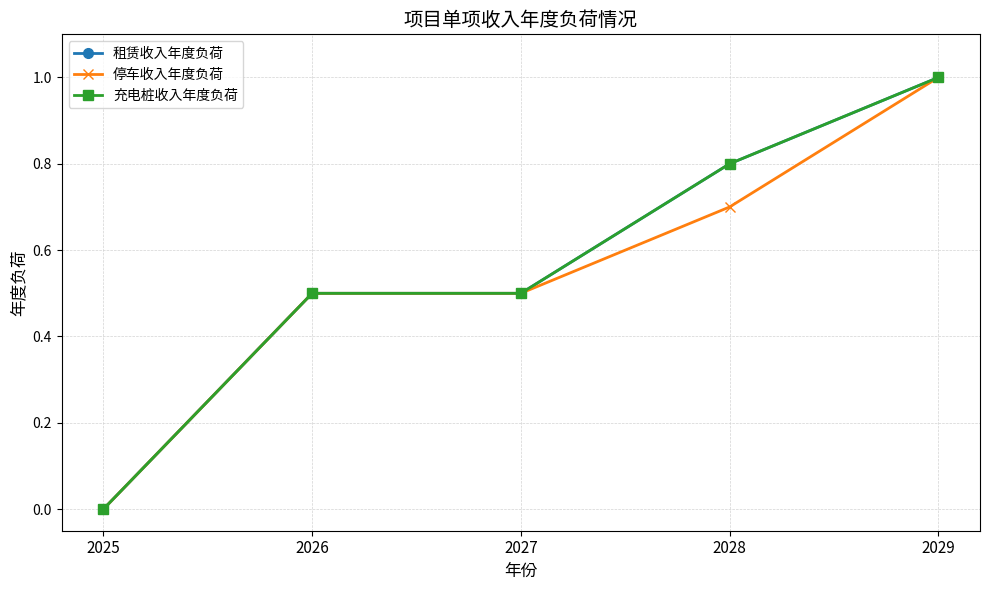

Which category has the lowest value in the 租赁收入年度负荷 series?

2025